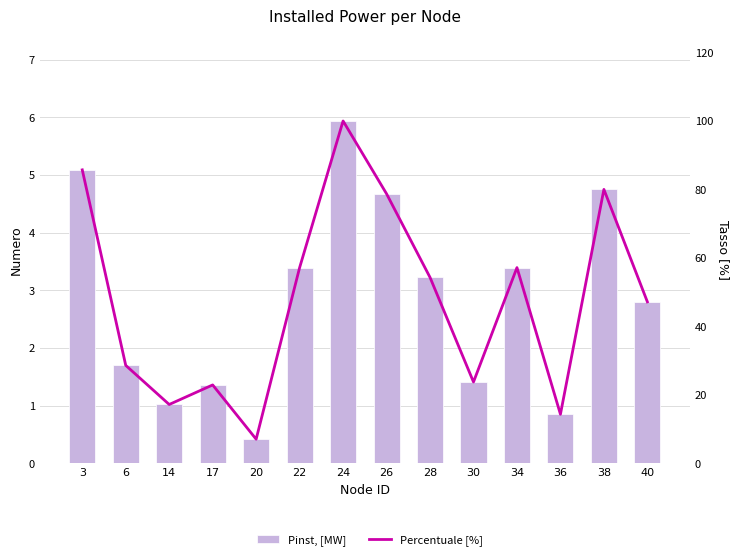

Is the value of Pinst, [MW] at 14 greater than the value of Percentuale [%] at 14?

No